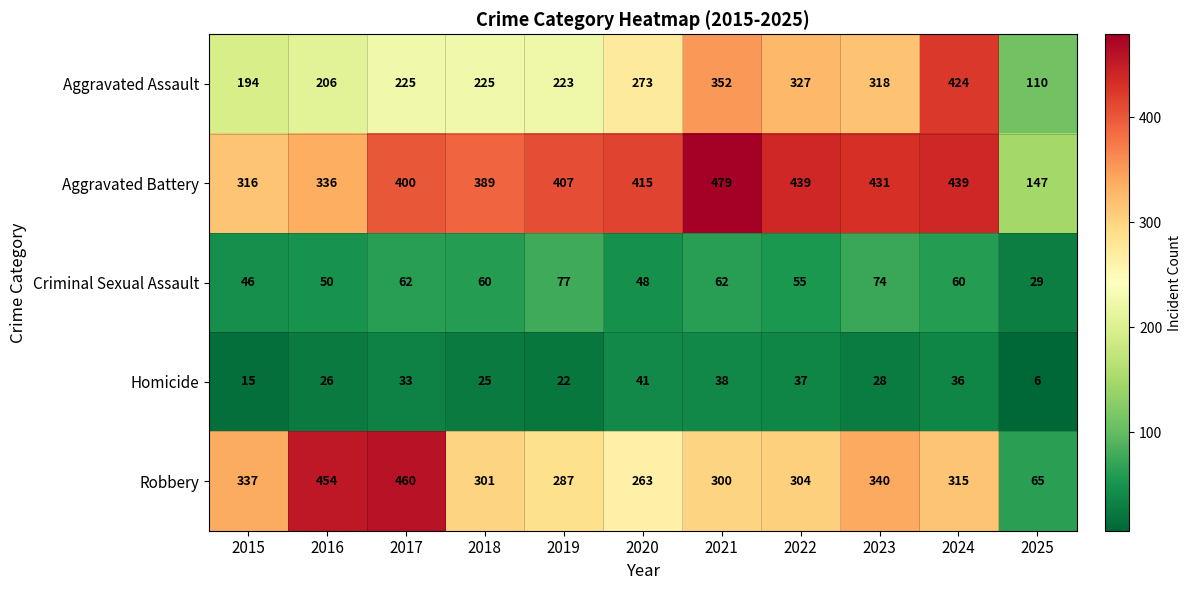

List the series in order of their peak value, highest first.

Aggravated Battery, Robbery, Aggravated Assault, Criminal Sexual Assault, Homicide